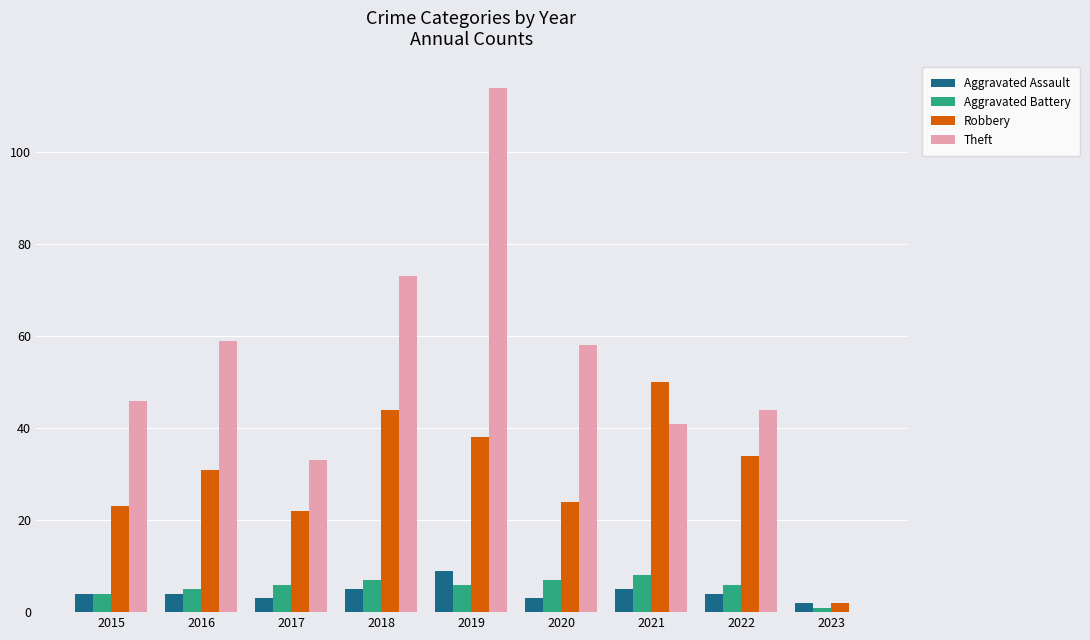

Which series has the largest total across all categories?

Theft